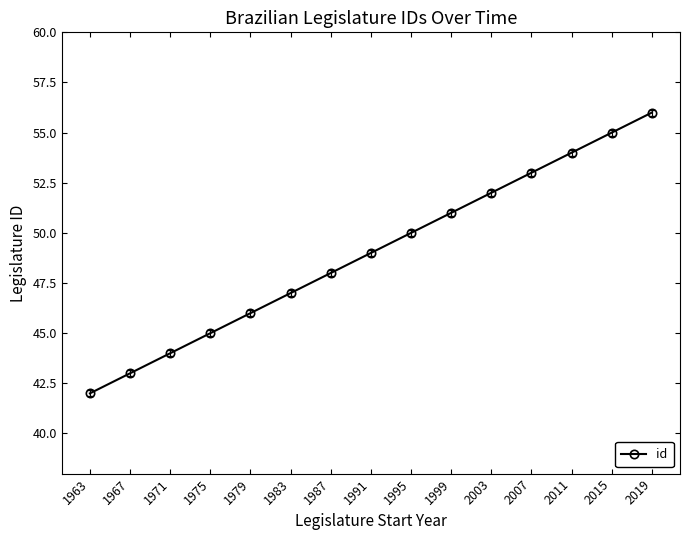

Reading right to left, list all the values displayed in this chart.

56	55	54	53	52	51	50	49	48	47	46	45	44	43	42